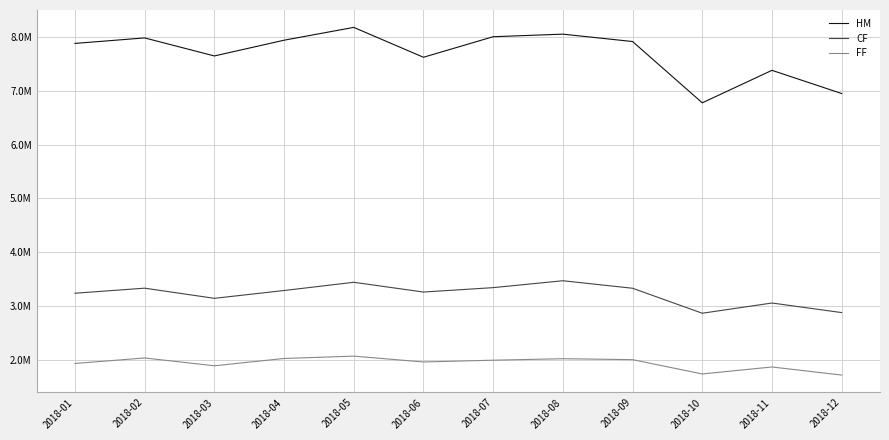

Which has a higher value, 2018-05 or 2018-08?

2018-05